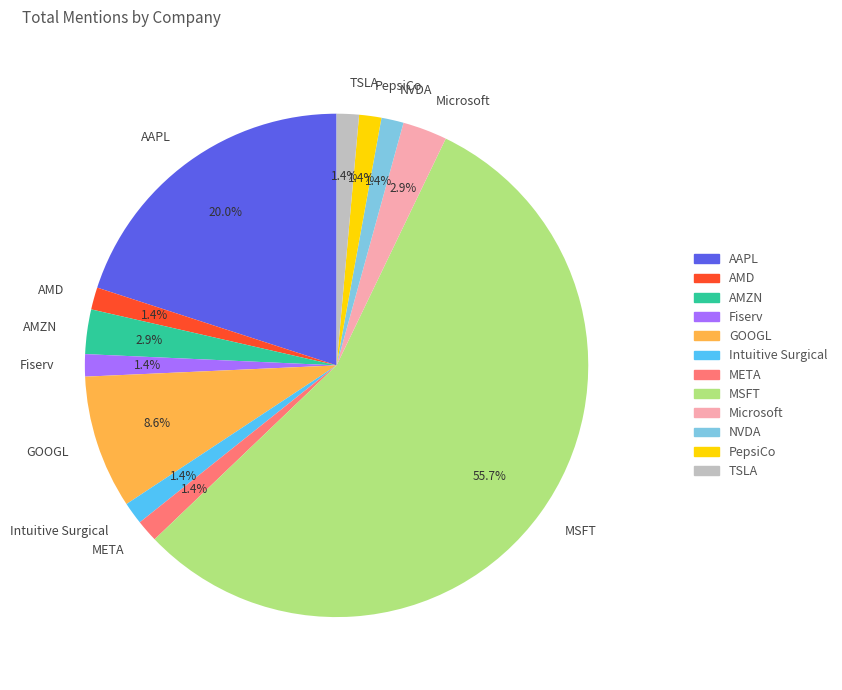

To the nearest percent, what is the combined percentage of TSLA and AMZN?

4%